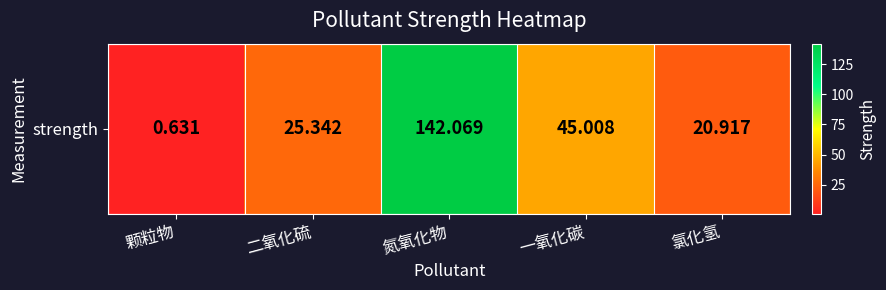

Which label corresponds to the smallest value in the chart?

颗粒物